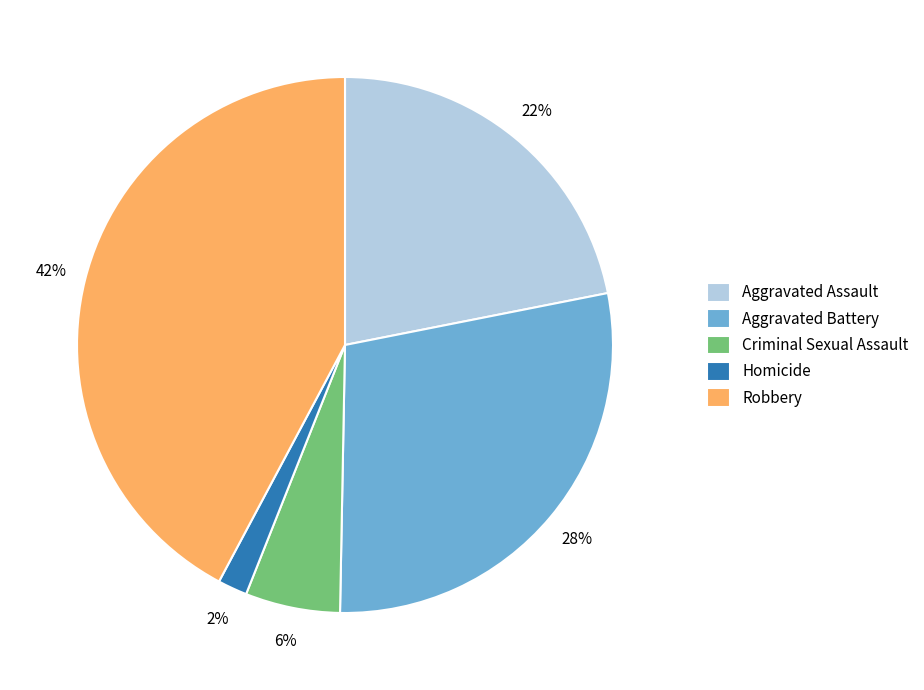

To the nearest percent, what is the combined percentage of Aggravated Battery and Aggravated Assault?

50%